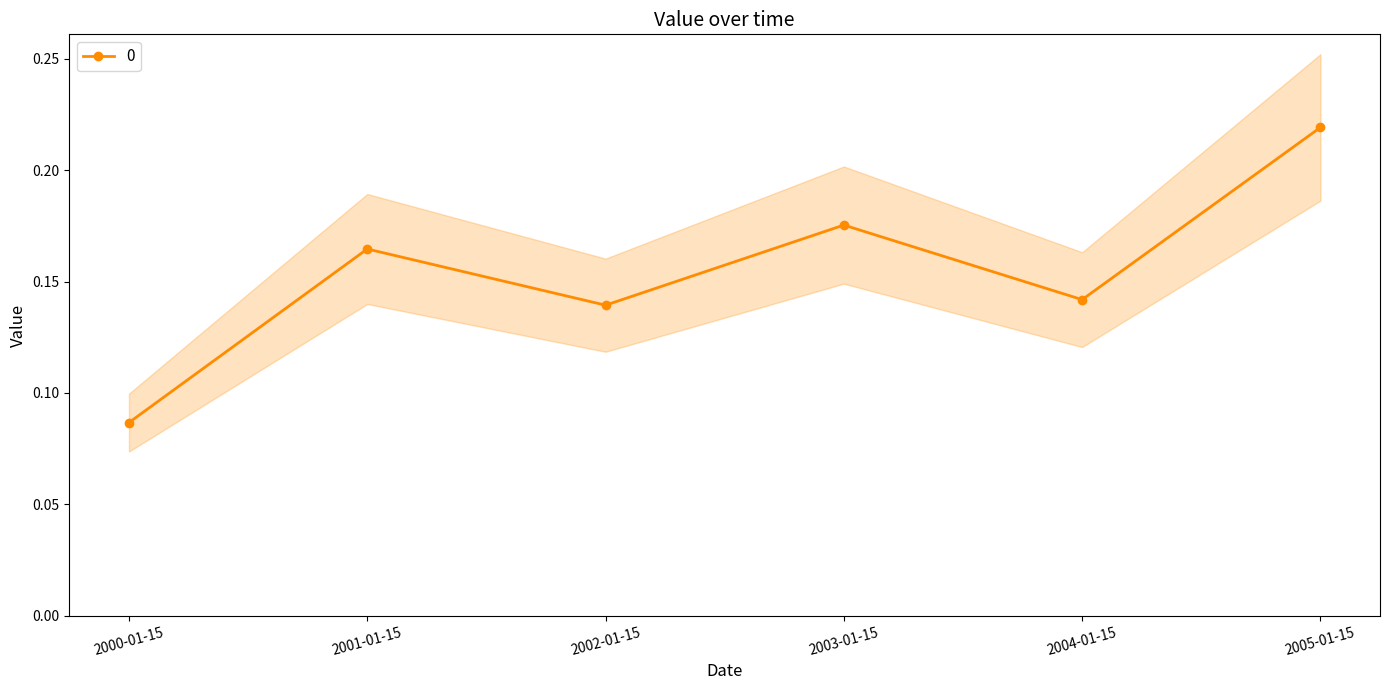

True or false: the data shows 0.1 at 2000-01-15.

True